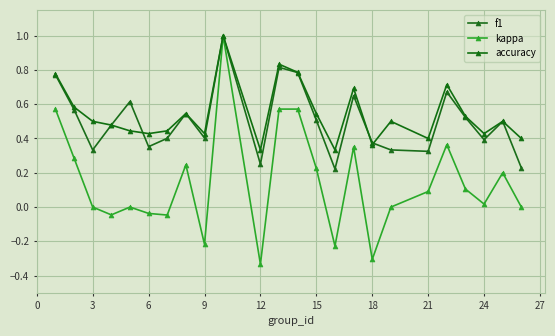

How many series are shown in this chart?

3